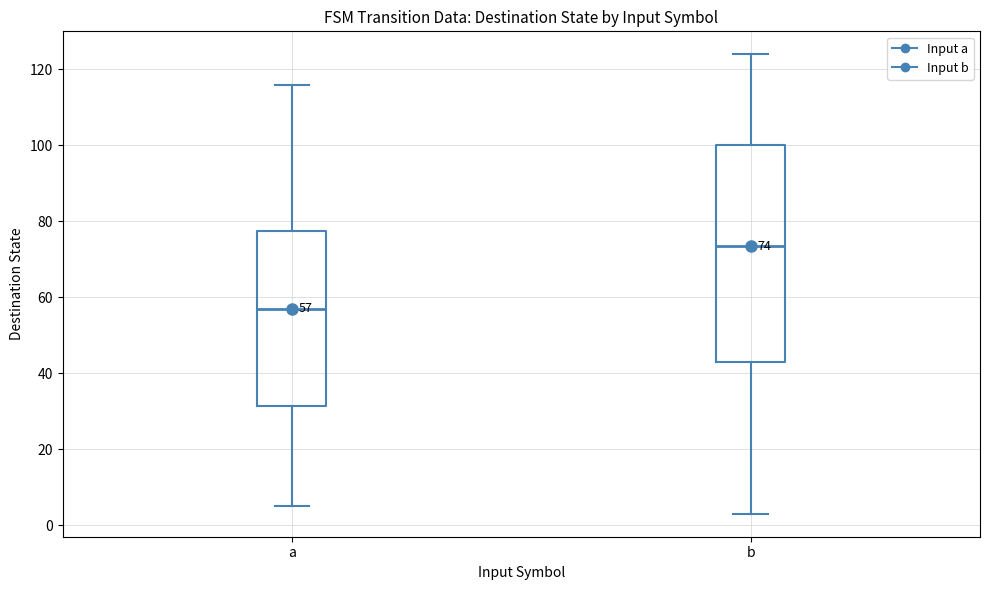

Which box is the tallest, from its lower edge to its upper edge?

b